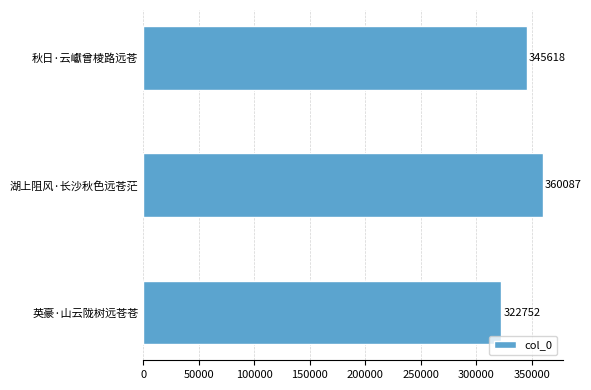

Count the number of categories in the chart.

3